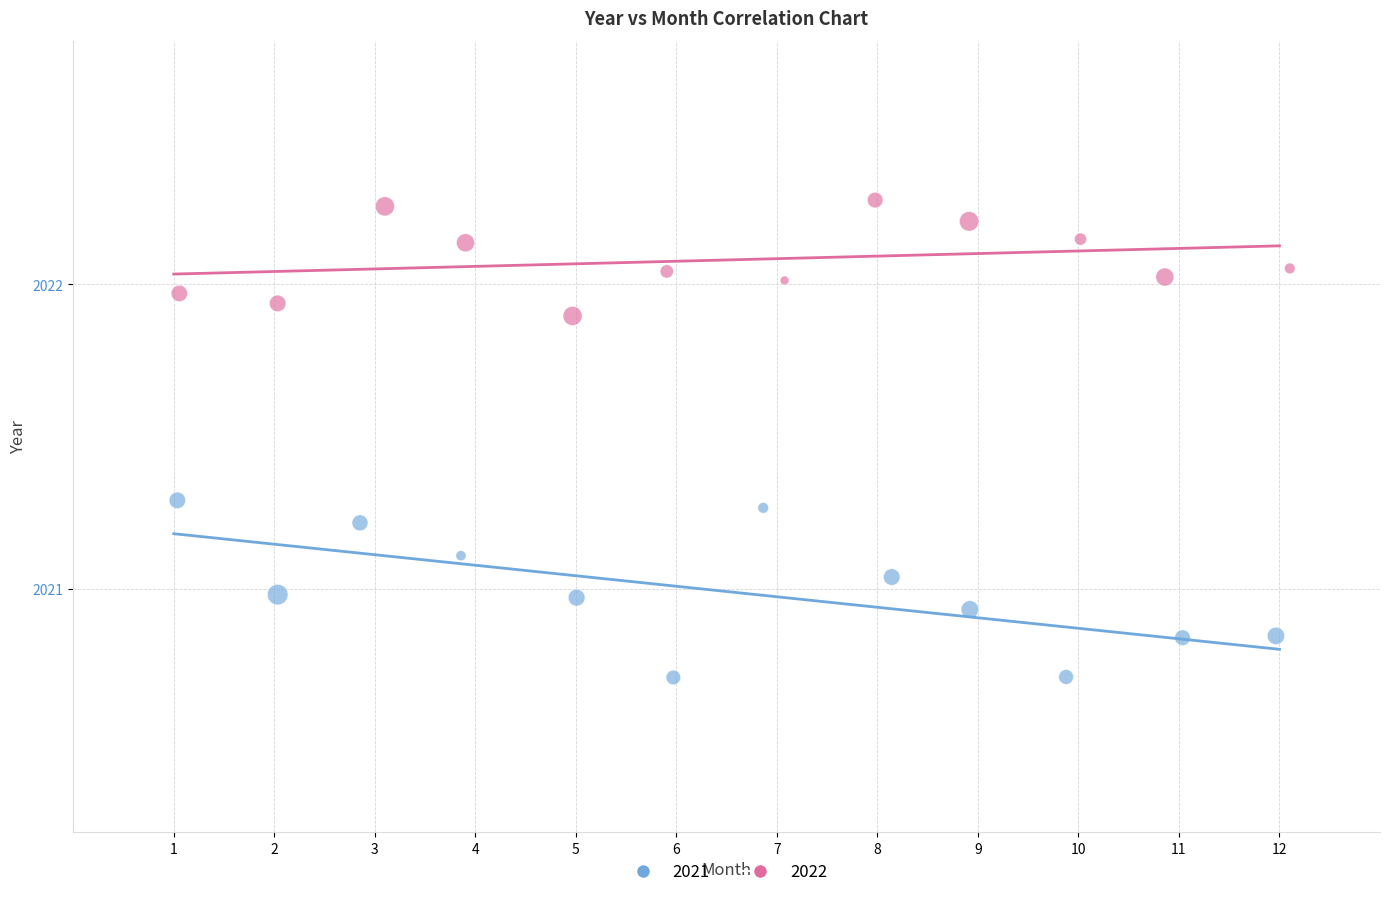

Which series has the widest spread of Y values?

2021